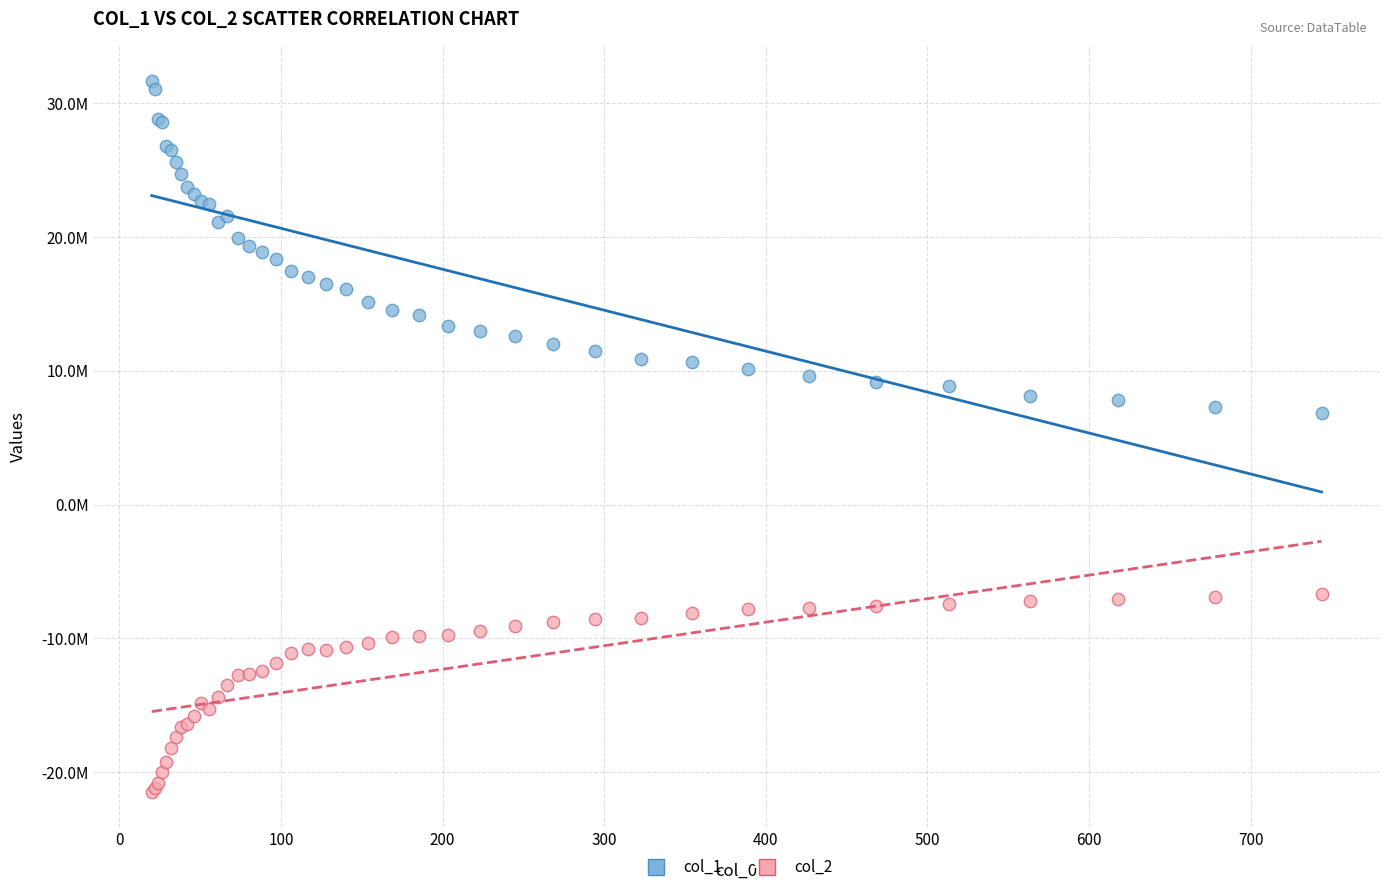

Which series reaches the minimum Y coordinate?

col_2